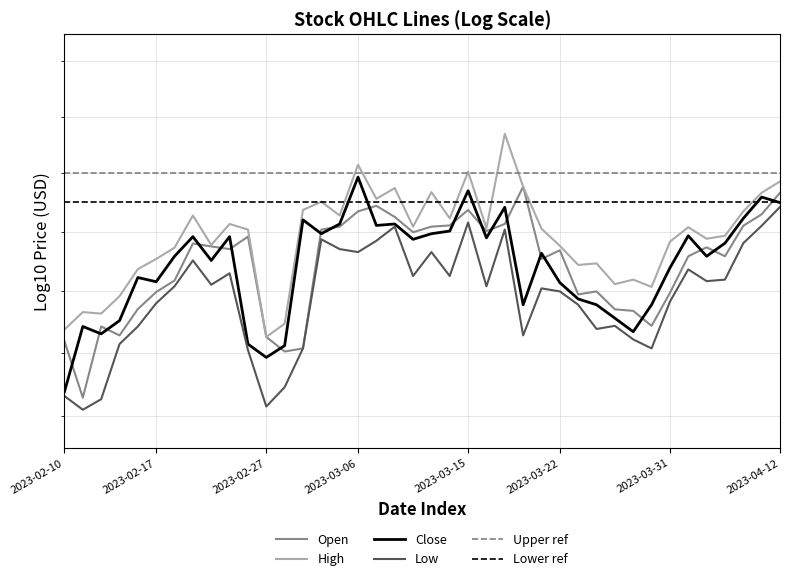

At which label does Low reach its peak?

2023-04-12